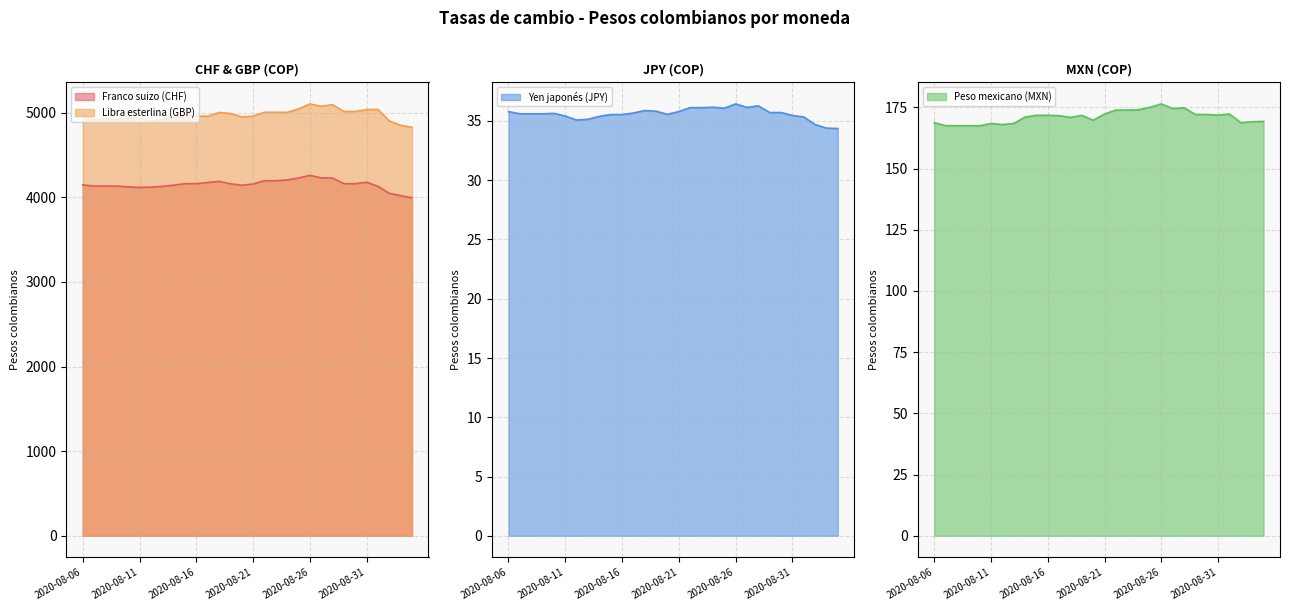

What is the sum of the Libra esterlina (GBP) values at 2020-08-21 and 2020-08-30?

9971.9